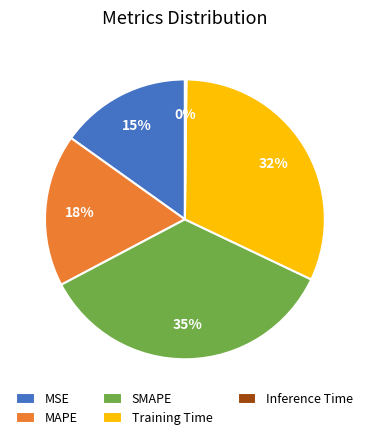

Do MSE and MAPE together represent more than half of the pie?

No